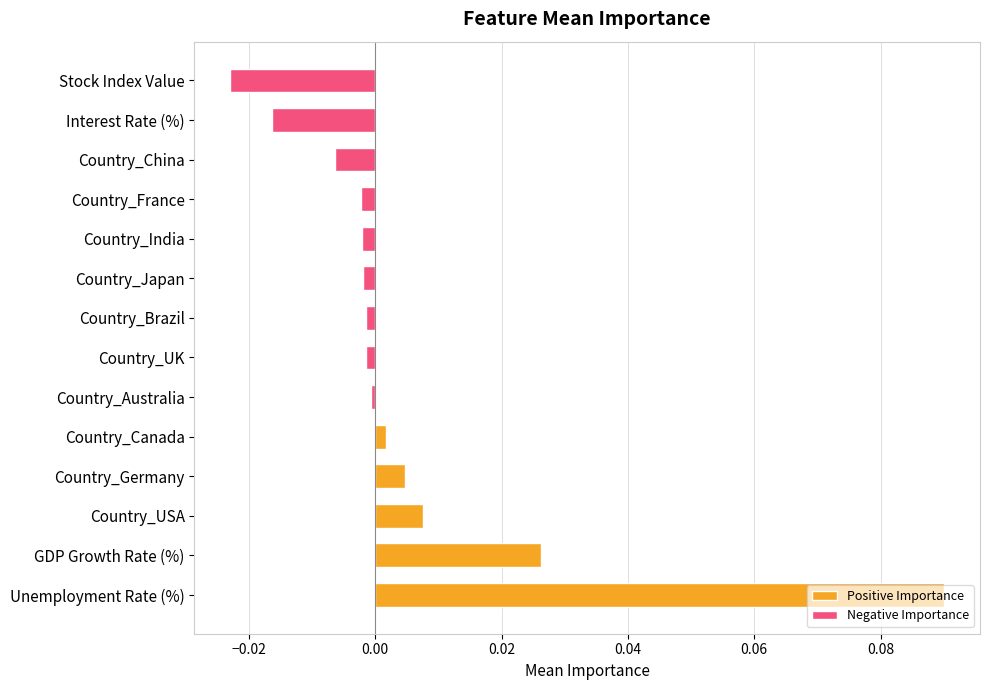

Which category has the lowest value across all series?

Stock Index Value